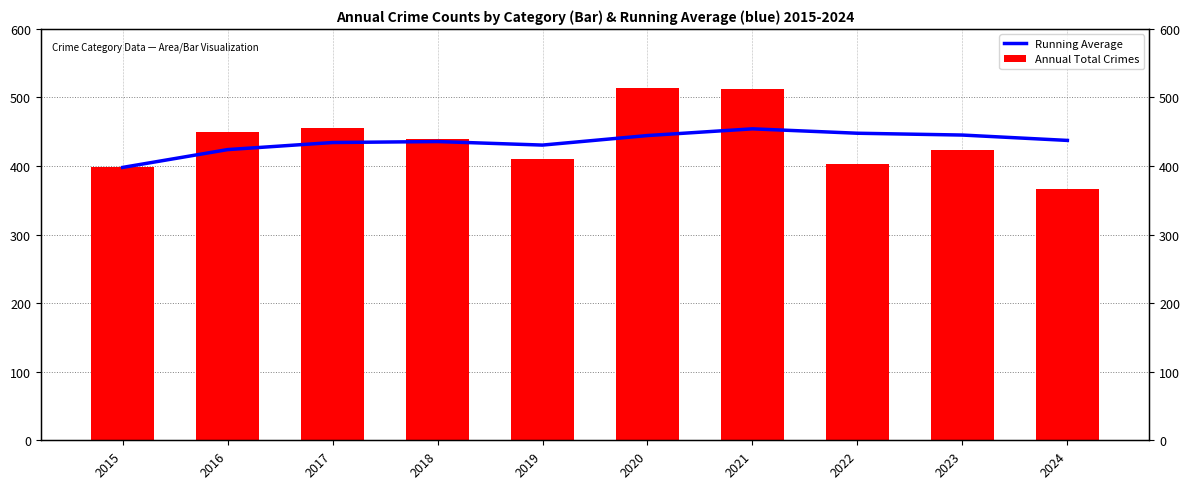

The Running Average series shows 434.3 at 2017. True or false?

True